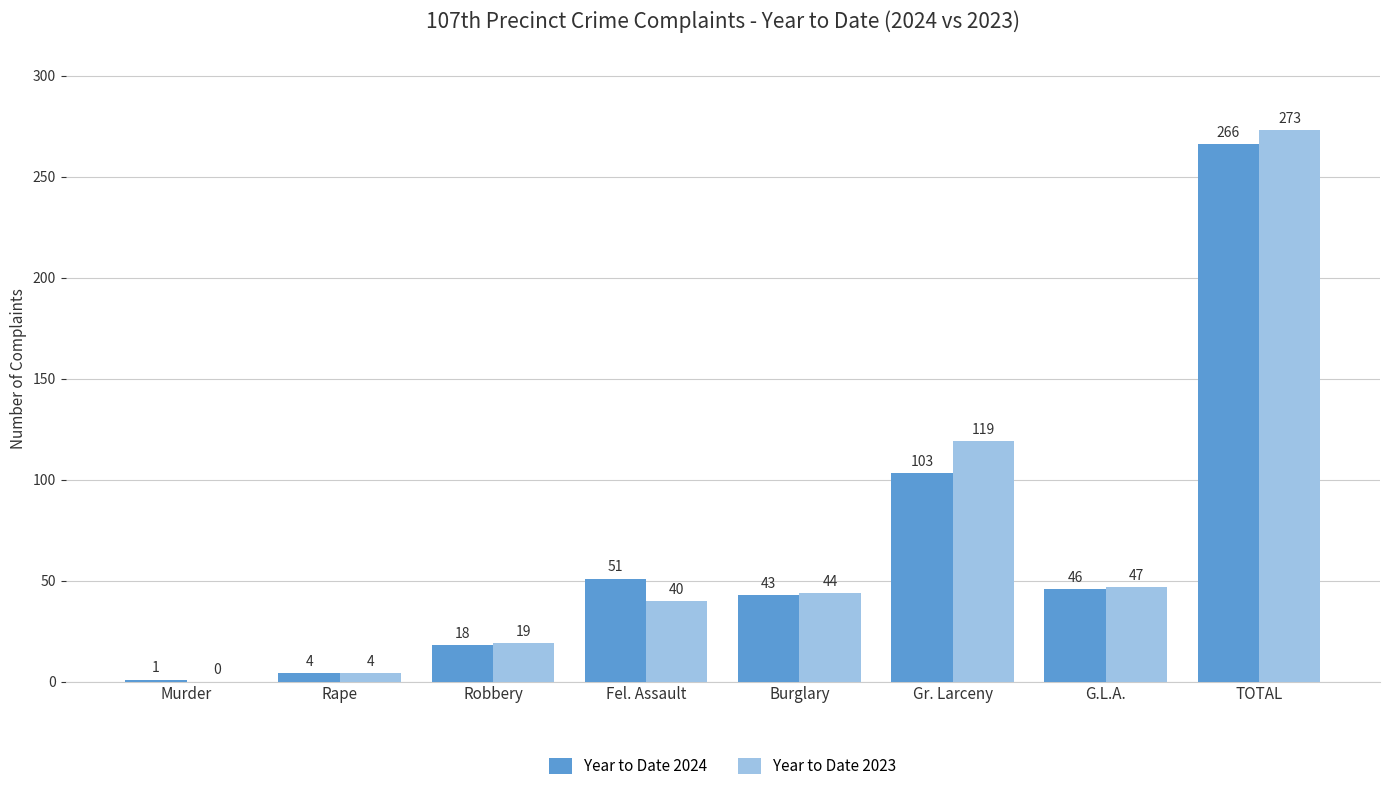

How many groups of bars are there?

8